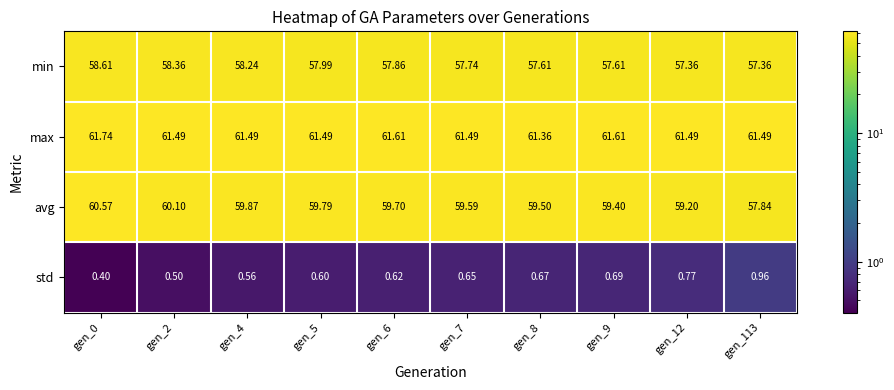

List the series in order of their peak value, lowest first.

std, min, avg, max